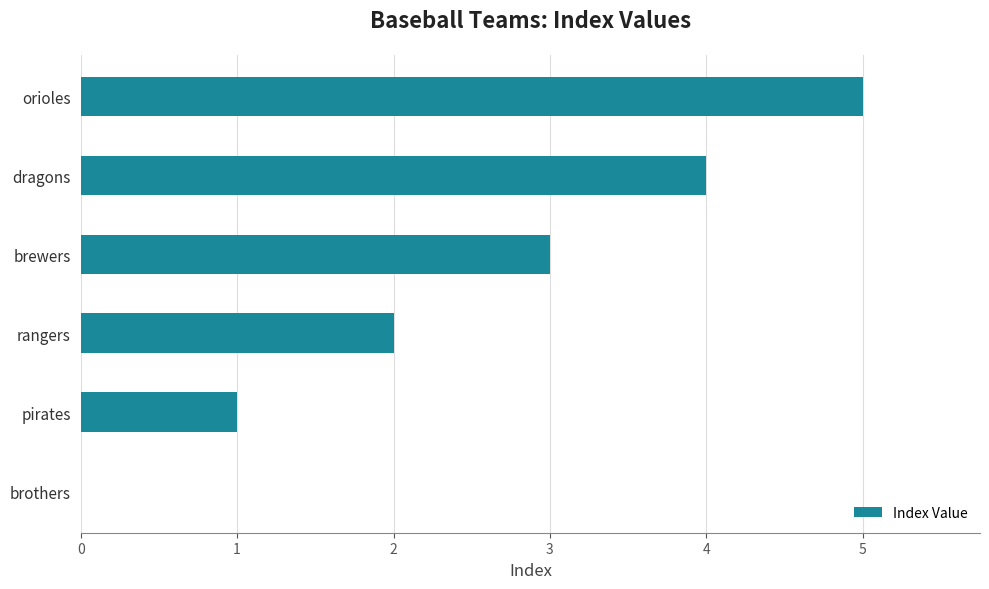

At which category does the chart reach its peak across all series?

orioles